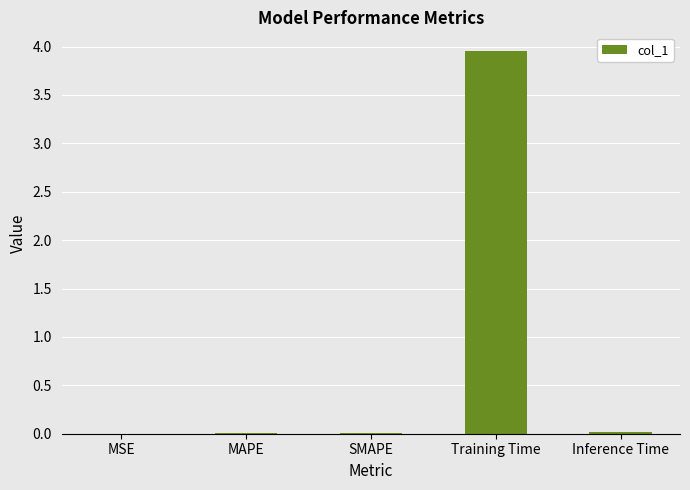

How many categories are shown in the chart?

5